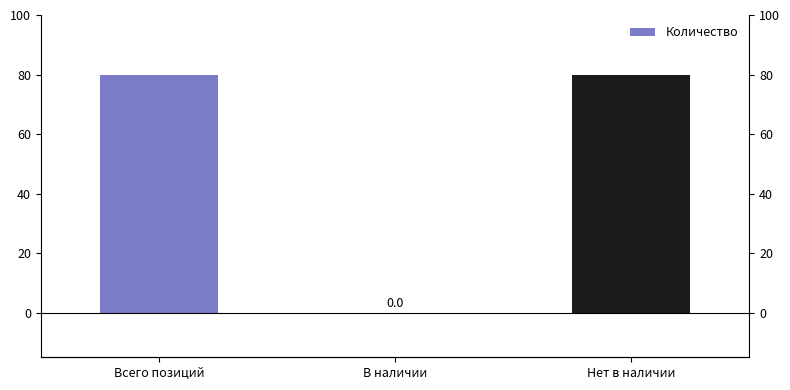

Are the bars horizontal?

No